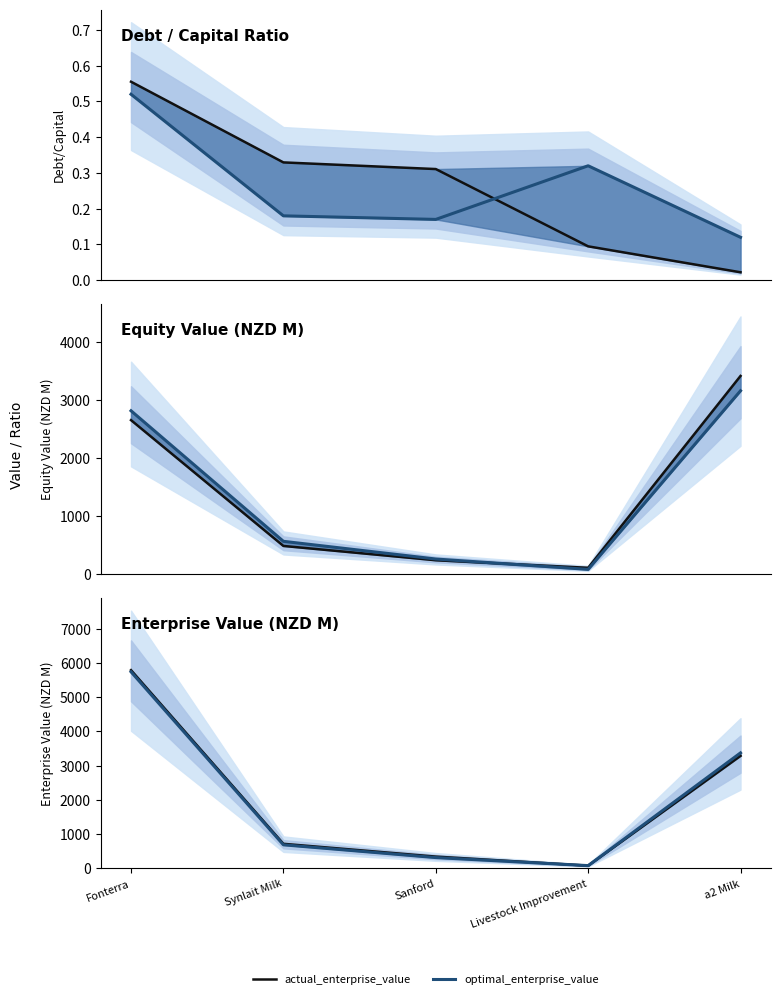

The value of actual_debt_capital at Fonterra is 0.6. True or false?

True